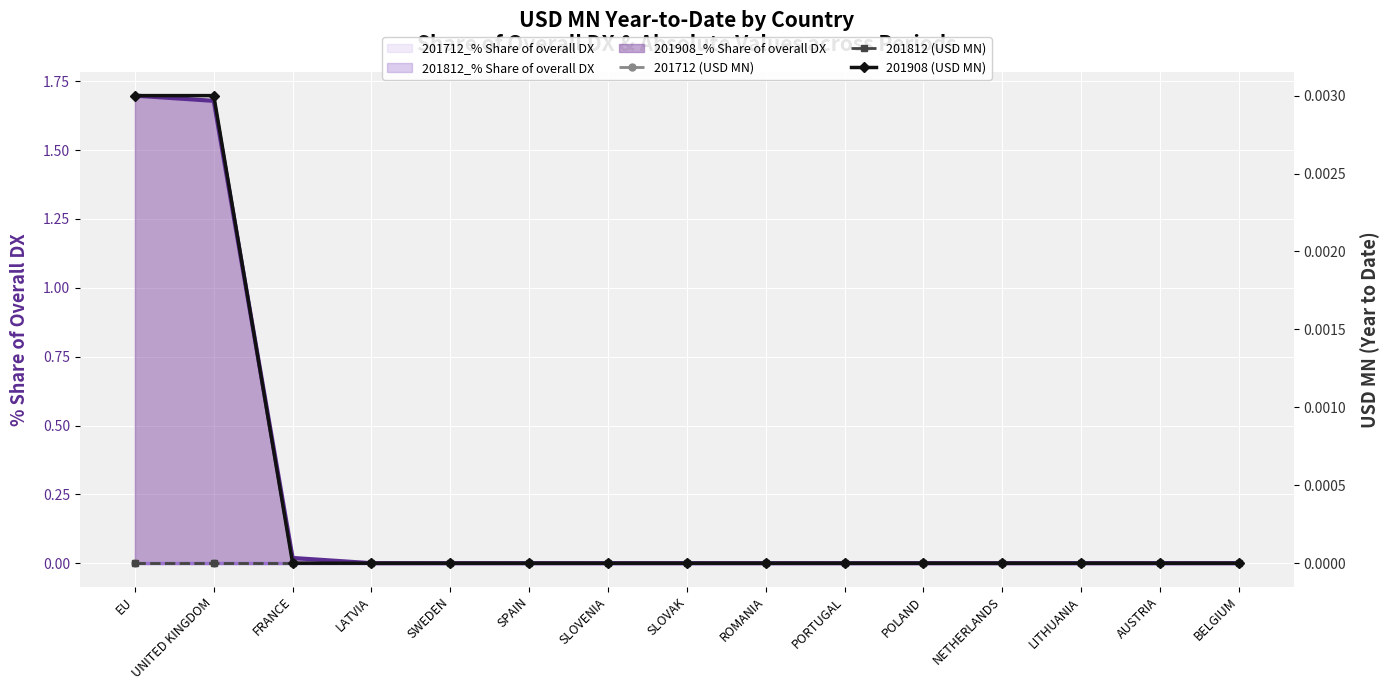

Which series has the widest spread of values?

201908 (USD MN)